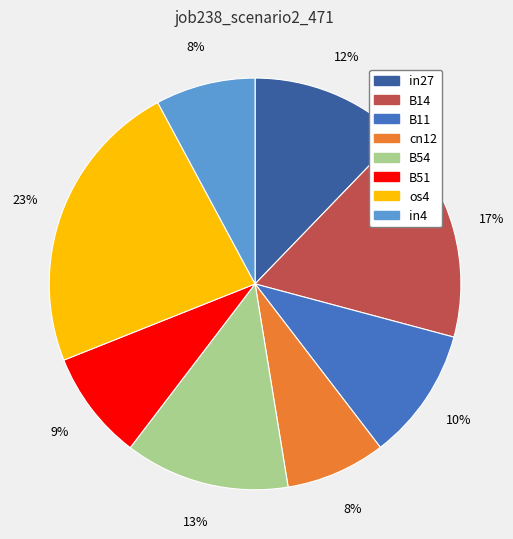

How many slices are in this pie chart?

8